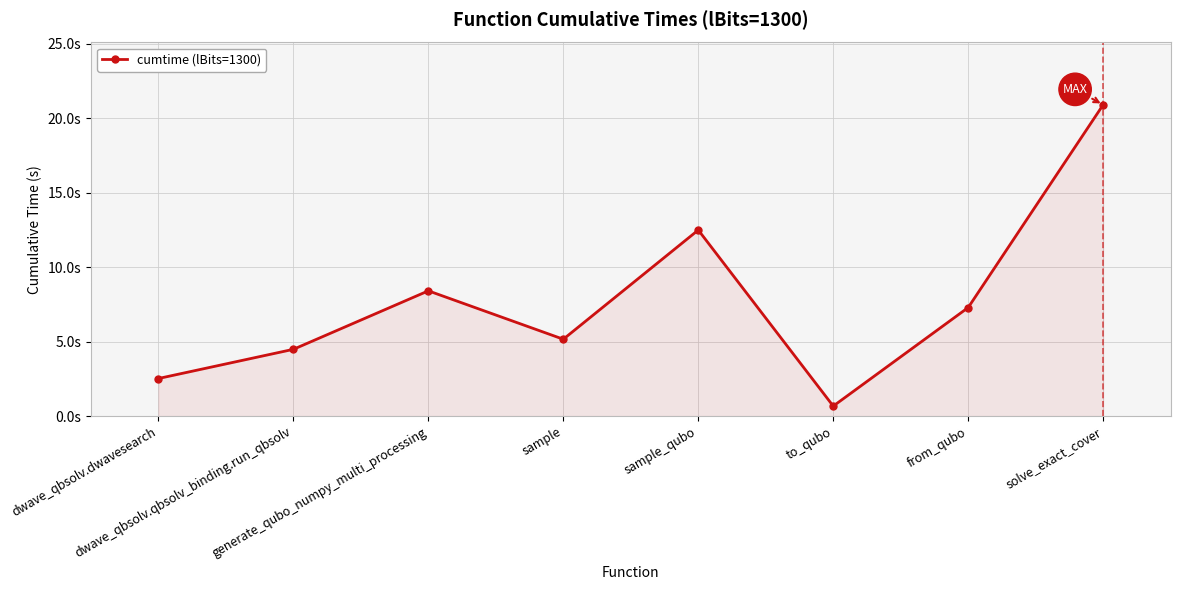

What is the difference between the second highest and minimum values?

11.8